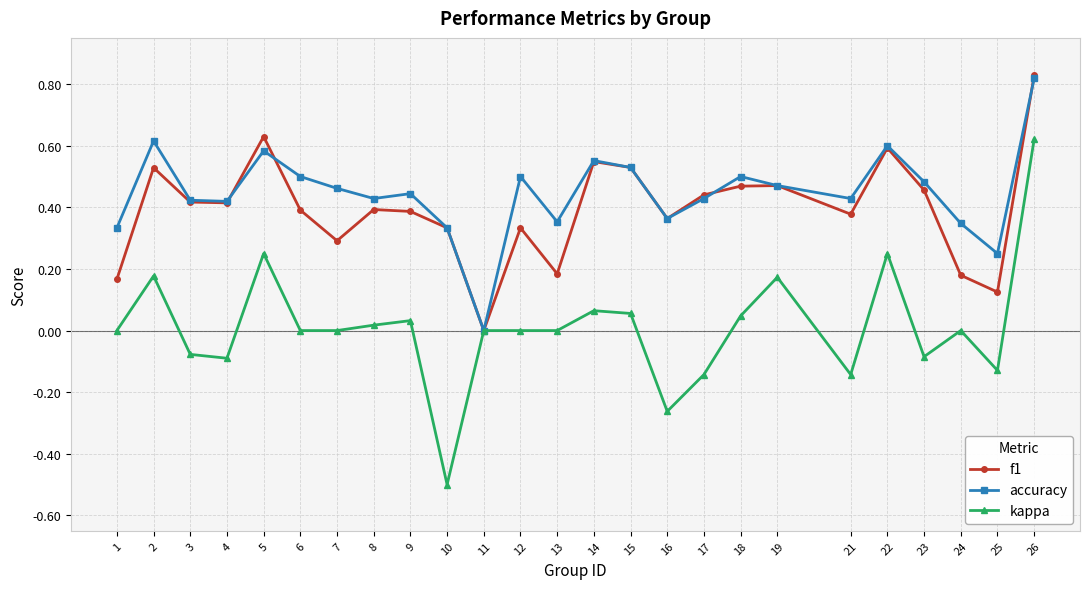

Is it true that accuracy equals 0.2 at 25?

True